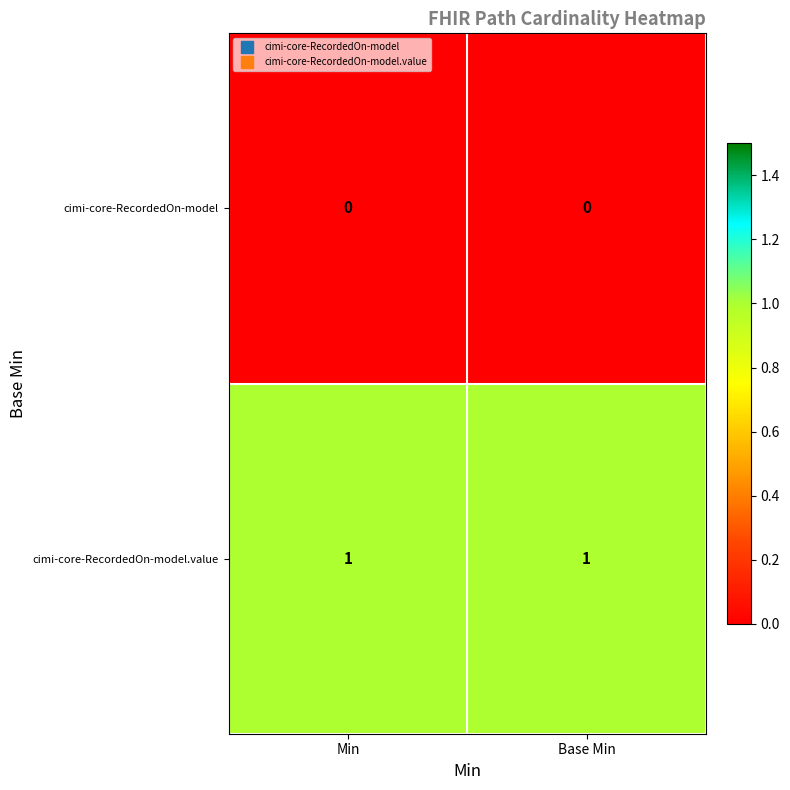

How many distinct data groups are displayed?

2